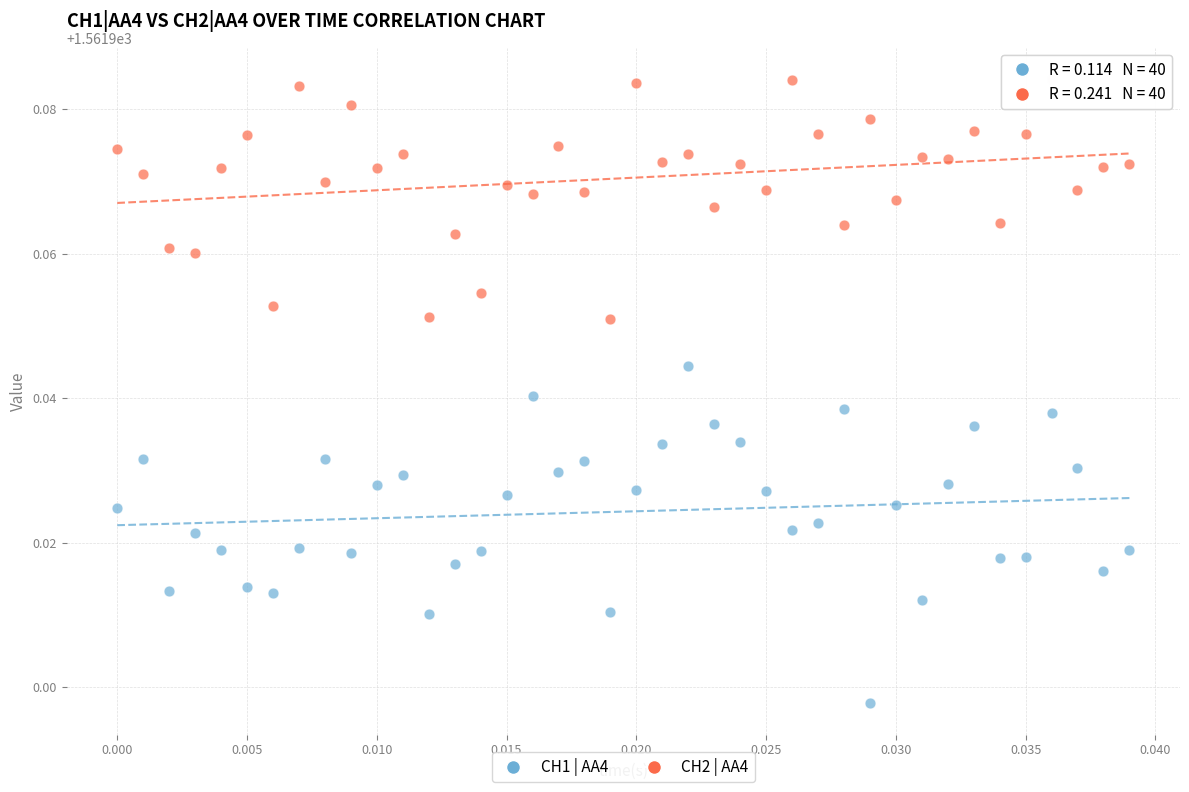

Which series contains the lowest Y value?

CH1 | AA4